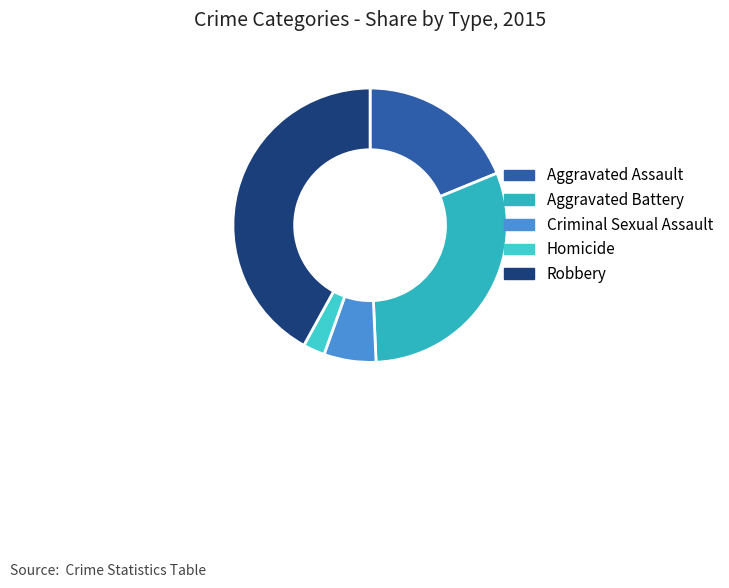

Which has a higher value, Criminal Sexual Assault or Aggravated Battery?

Aggravated Battery